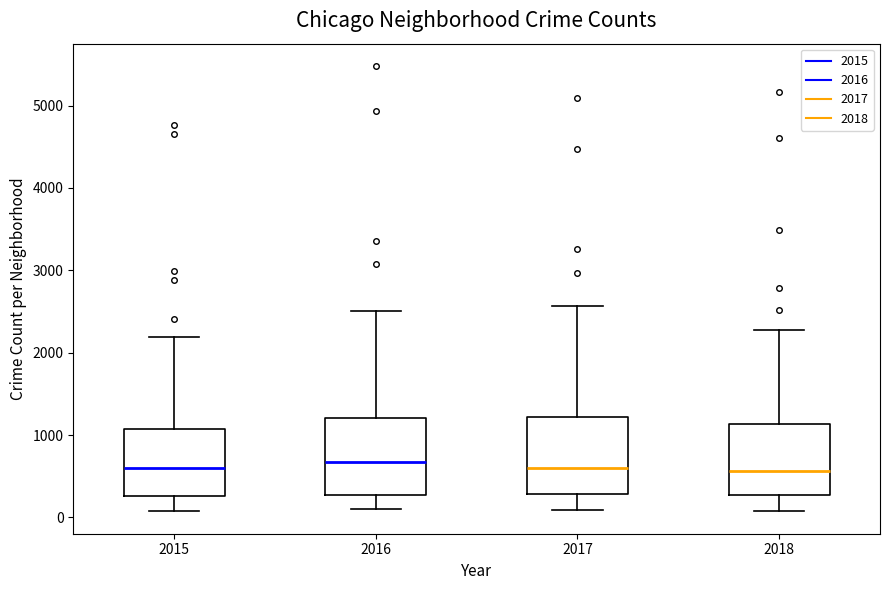

Reading left to right, transcribe this box plot: for each box, give where its median line is, the range the box spans, and where its two whiskers end, as read against the y-axis. The values are not printed on the chart, so give them approximately, as read against the axis.

2015: median 600, box 300 to 1100, whiskers 100 to 2200
2016: median 700, box 300 to 1200, whiskers 100 to 2500
2017: median 600, box 300 to 1200, whiskers 100 to 2600
2018: median 600, box 300 to 1100, whiskers 100 to 2300